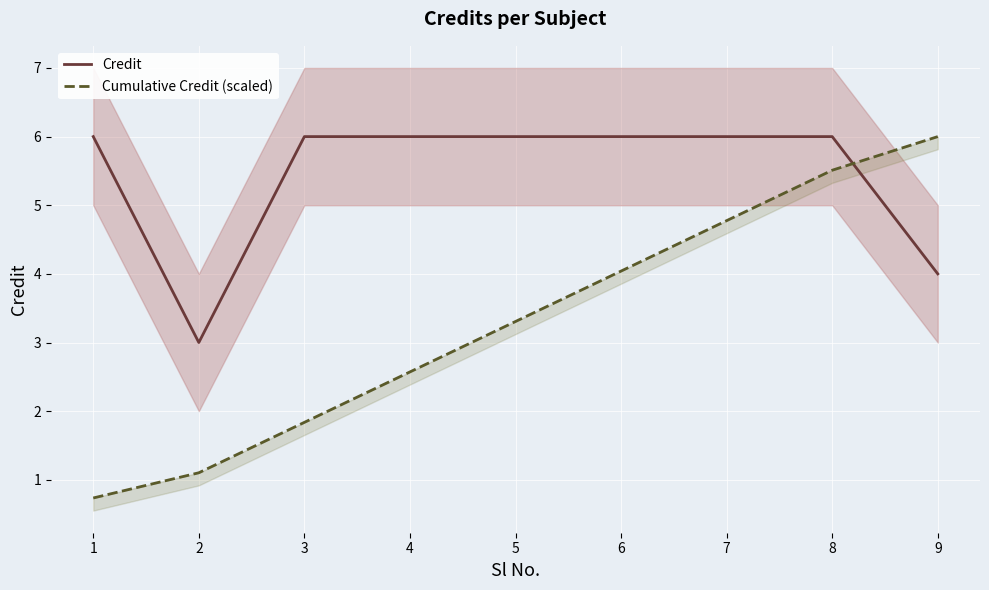

How many categories are shown in the chart?

9